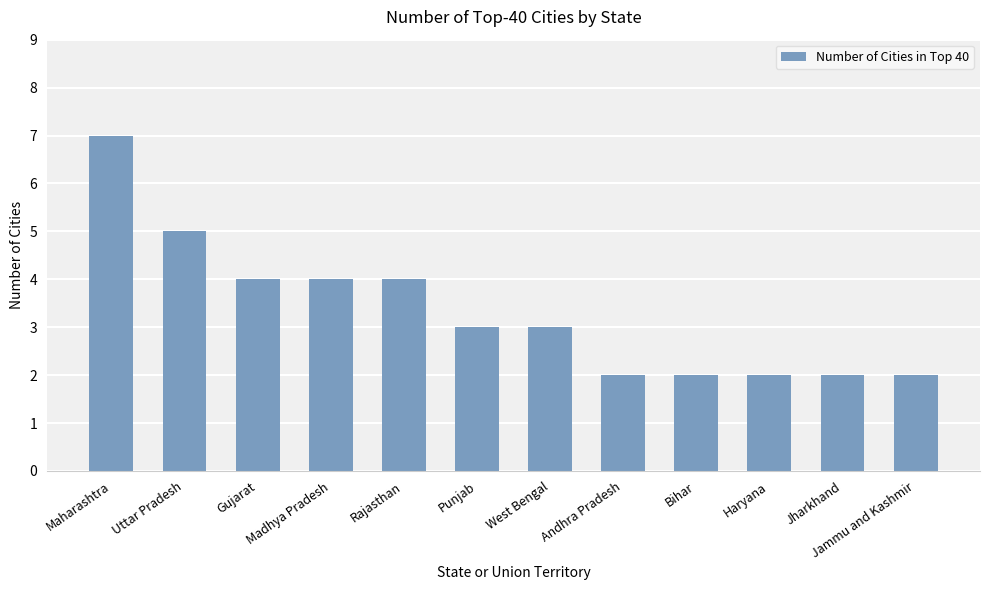

What is the sum of the values at Punjab and Gujarat?

7